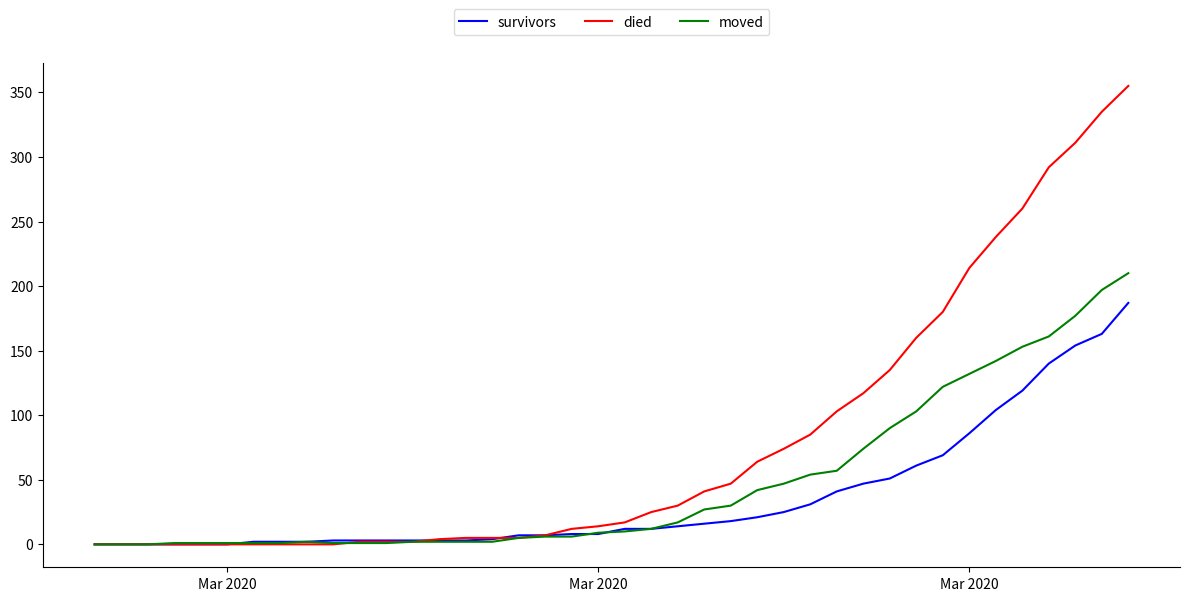

List the series in order of their peak value, highest first.

died, moved, survivors